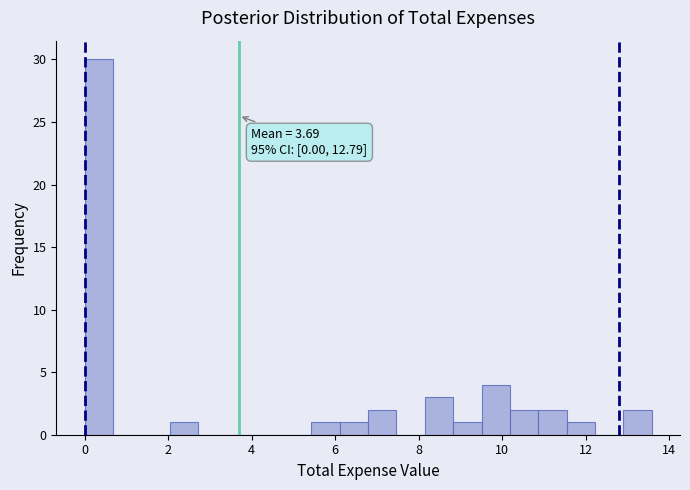

Read against the x-axis, roughly where is the centre of the tallest bar?

0.4